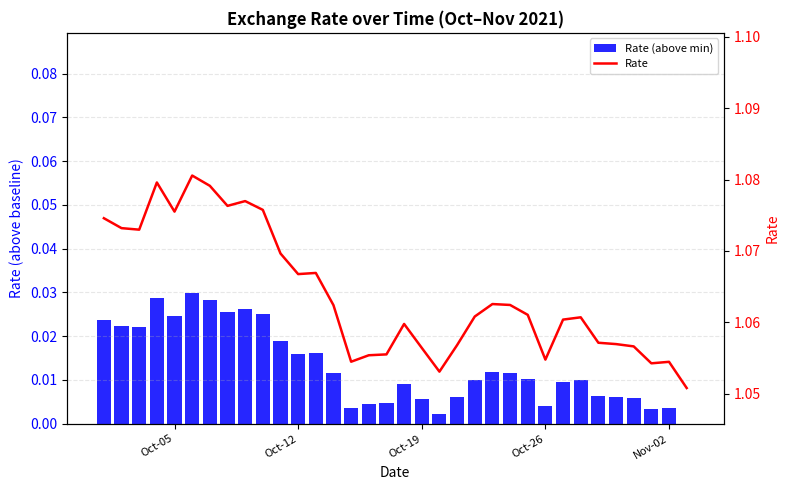

List the series in order of their overall mean, highest first.

Rate, Rate (above min)